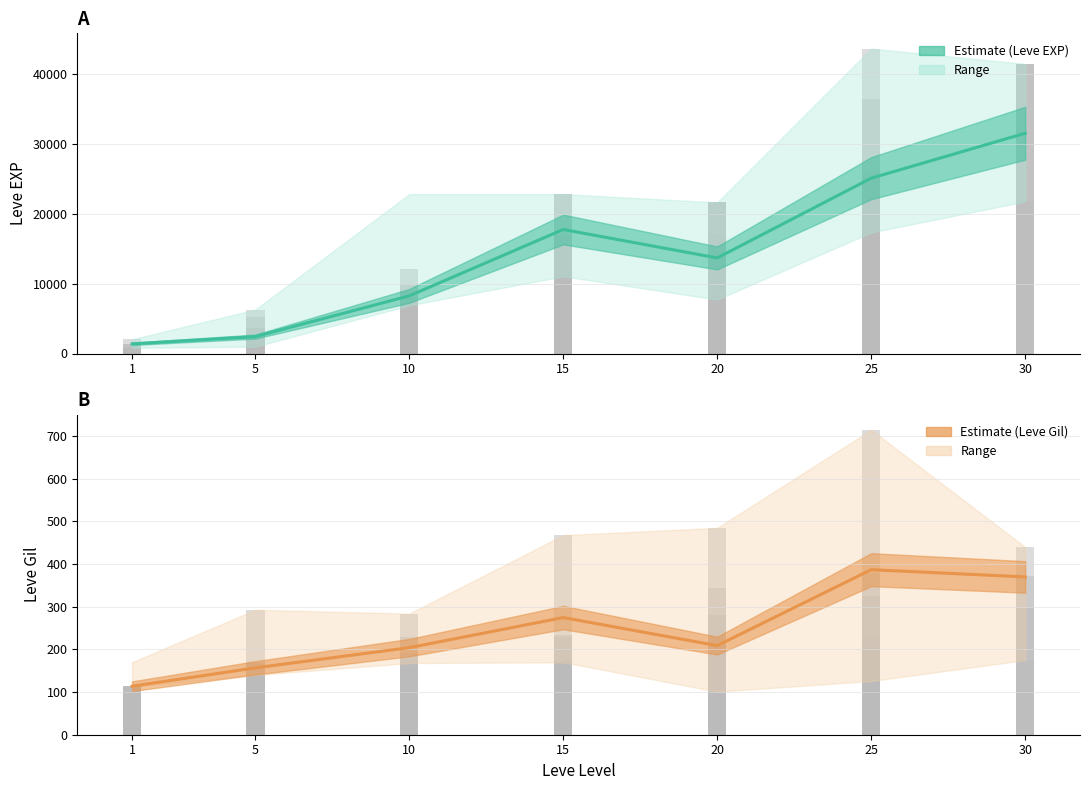

Reading left to right, what are all the values shown in this chart?

Leve EXP (mean): 1=1380.0	5=2418.0	10=8242.0	15=17730.0	20=13665.0	25=25068.0	30=31493.0
Leve Gil (mean): 1=113.7	5=156.8	10=204.2	15=274.7	20=209.0	25=387.0	30=370.0